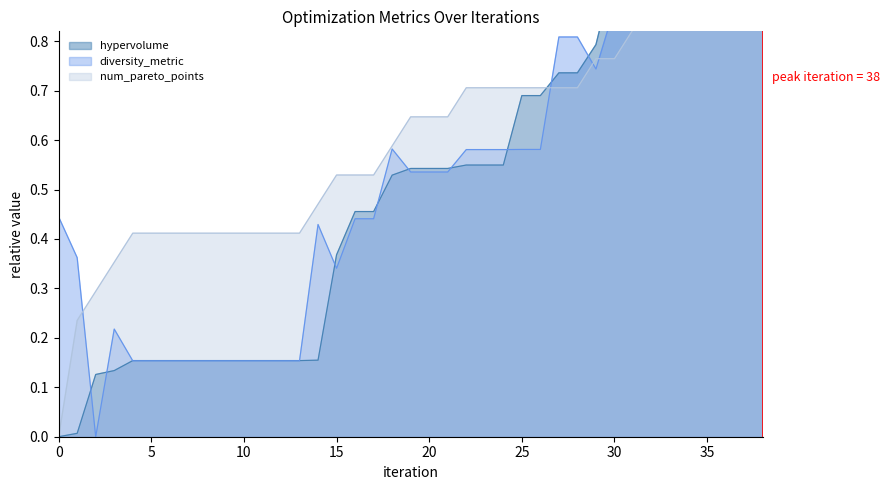

Which series has the widest spread of values?

hypervolume